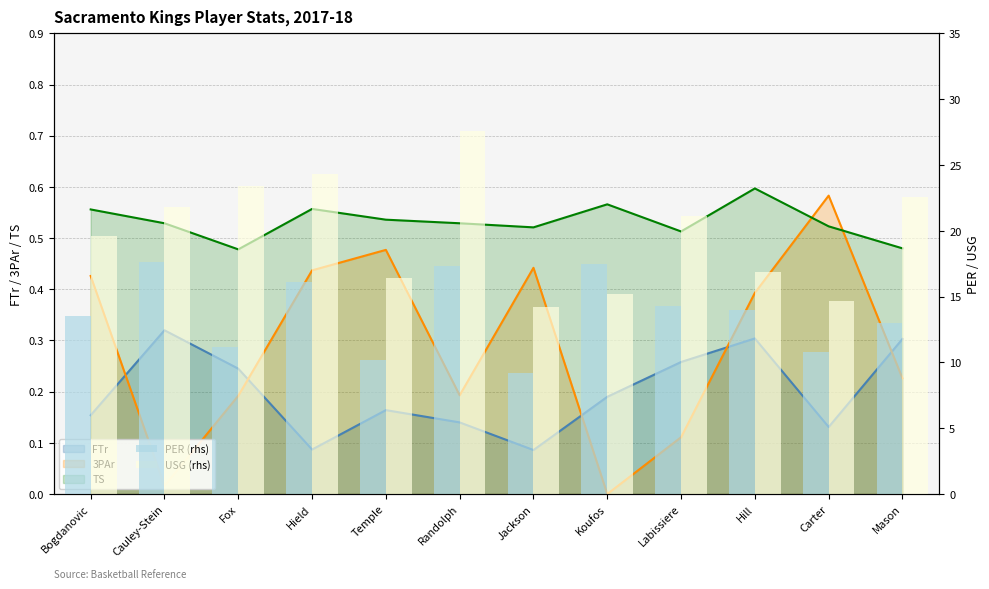

How many data points in USG (rhs) are less than 21?

6